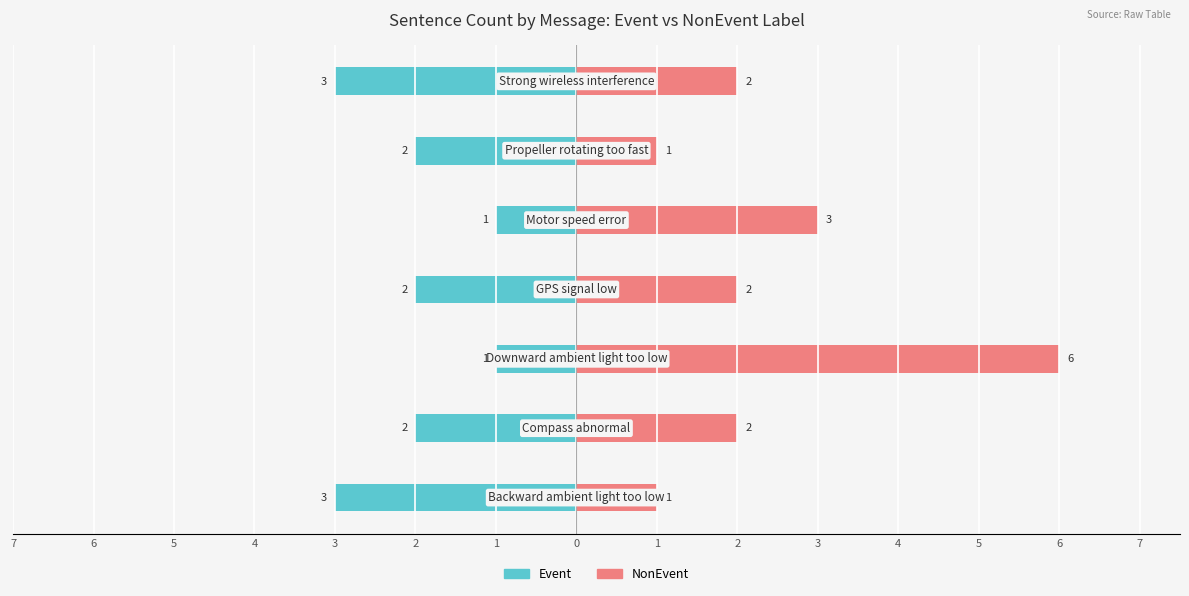

The value of Event at 4 is -2. True or false?

True